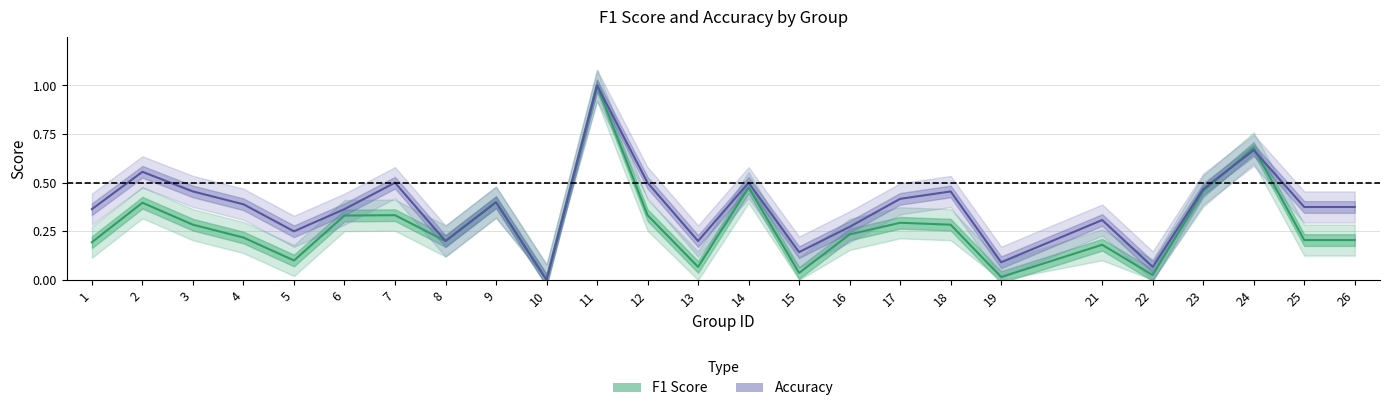

At which category does f1 reach its first local valley?

5